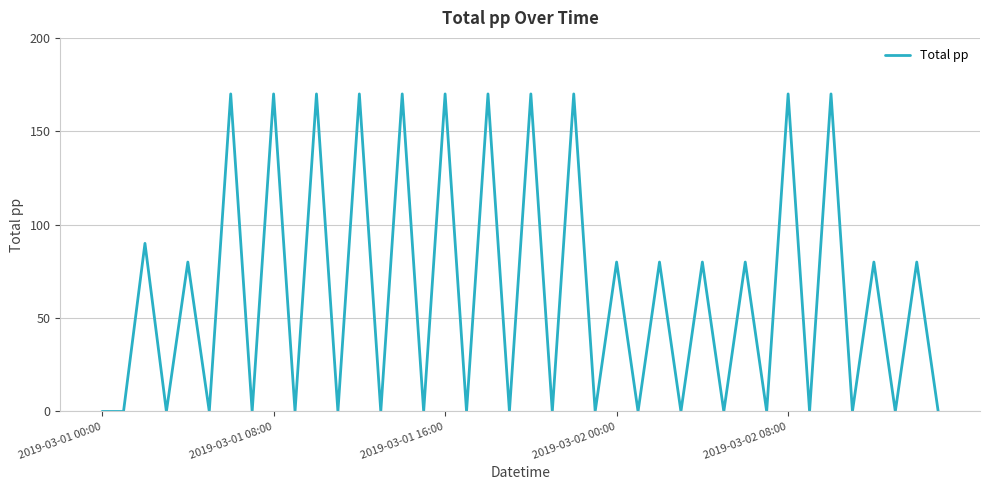

What is the difference between the second highest and second lowest values?

170